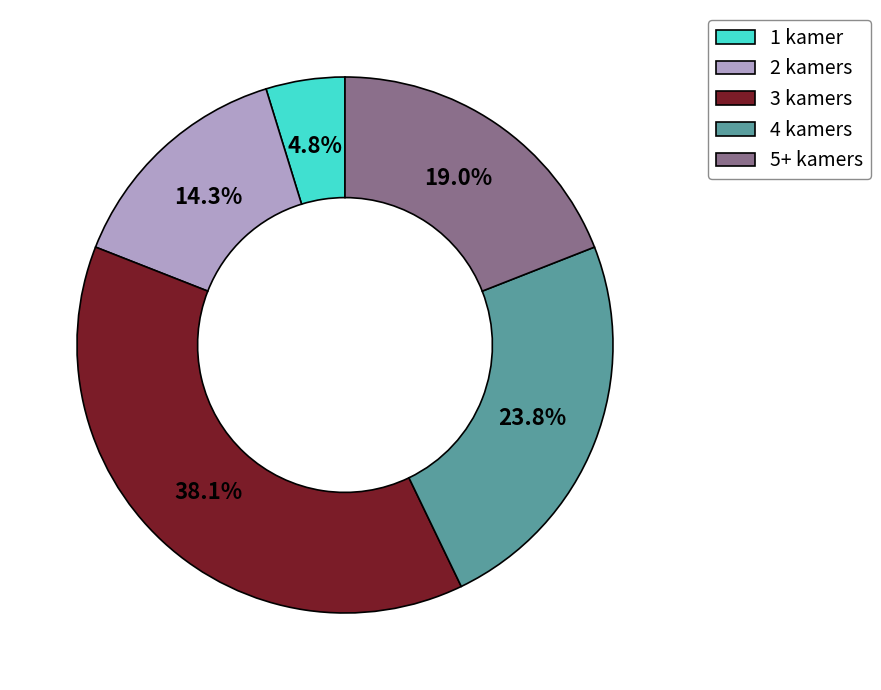

True or false: 3 kamers accounts for 38% of the total.

True